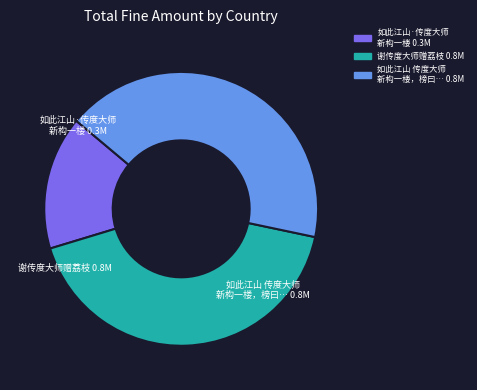

Is there a majority slice in this chart?

No